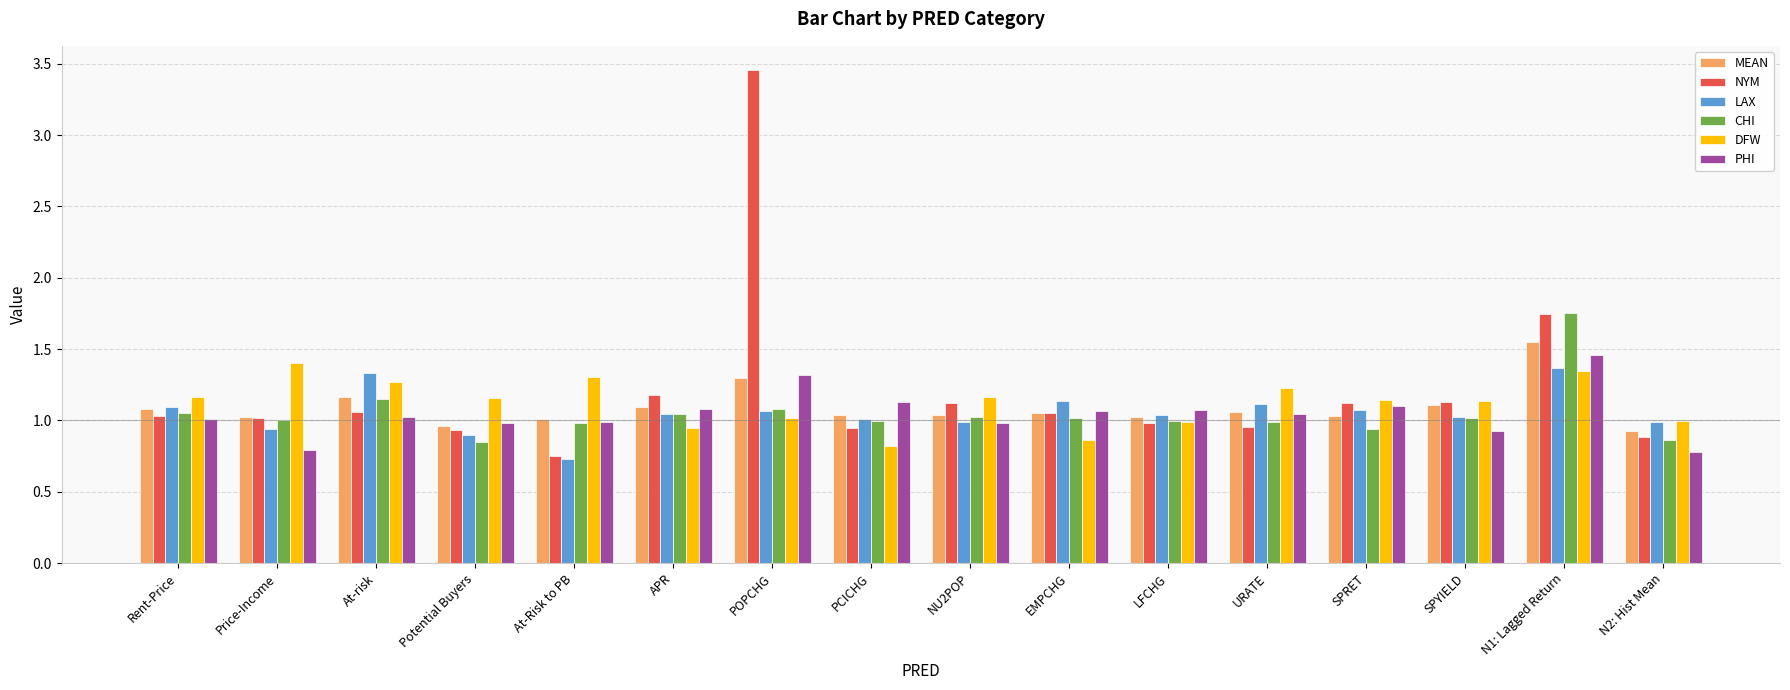

What are all the series names shown in the legend?

MEAN, NYM, LAX, CHI, DFW, PHI